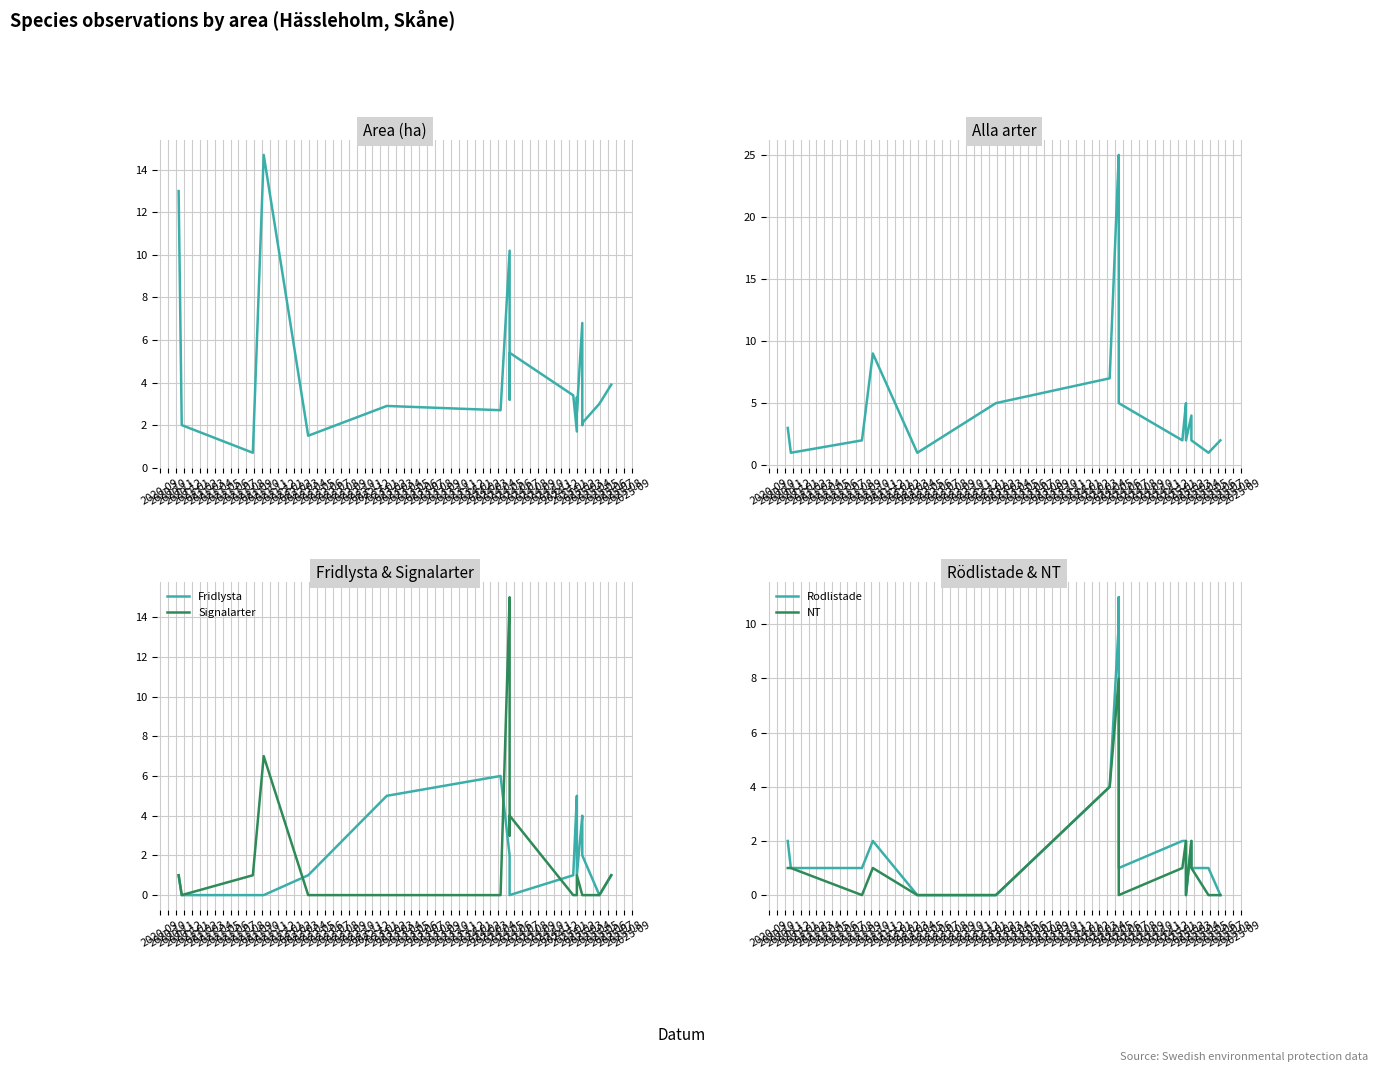

Which has a higher value, 2021-01 or 2022-03?

2022-03